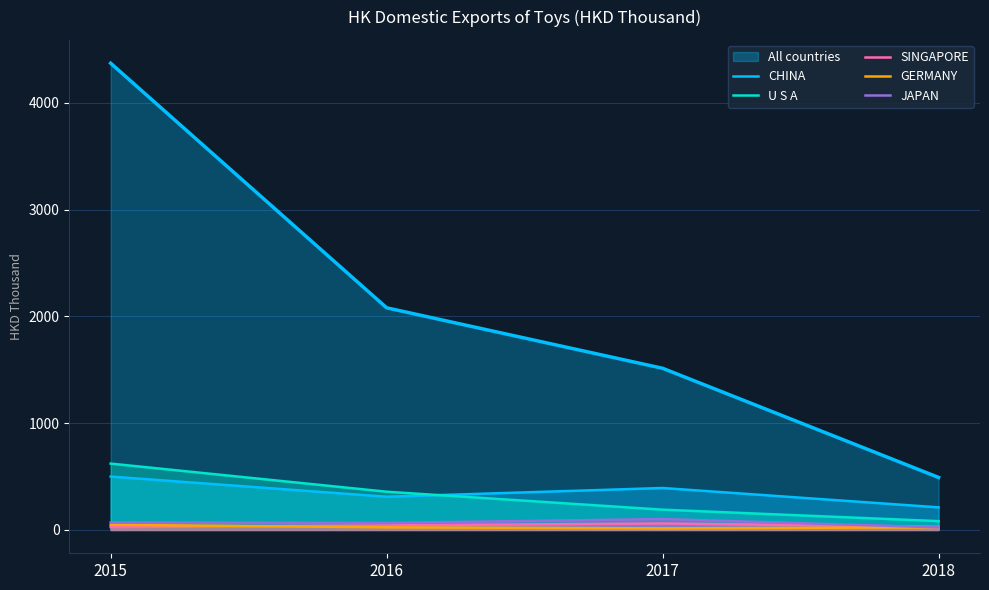

How many lines are shown in the chart?

6